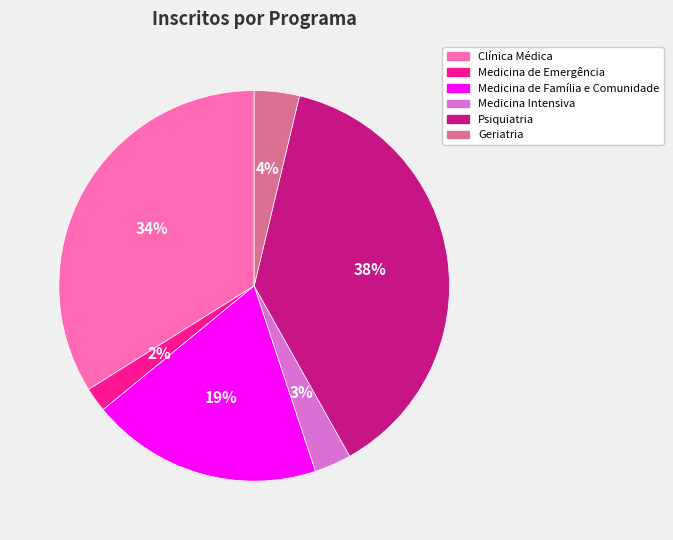

To the nearest percent, what percentage of the pie is Geriatria?

4%